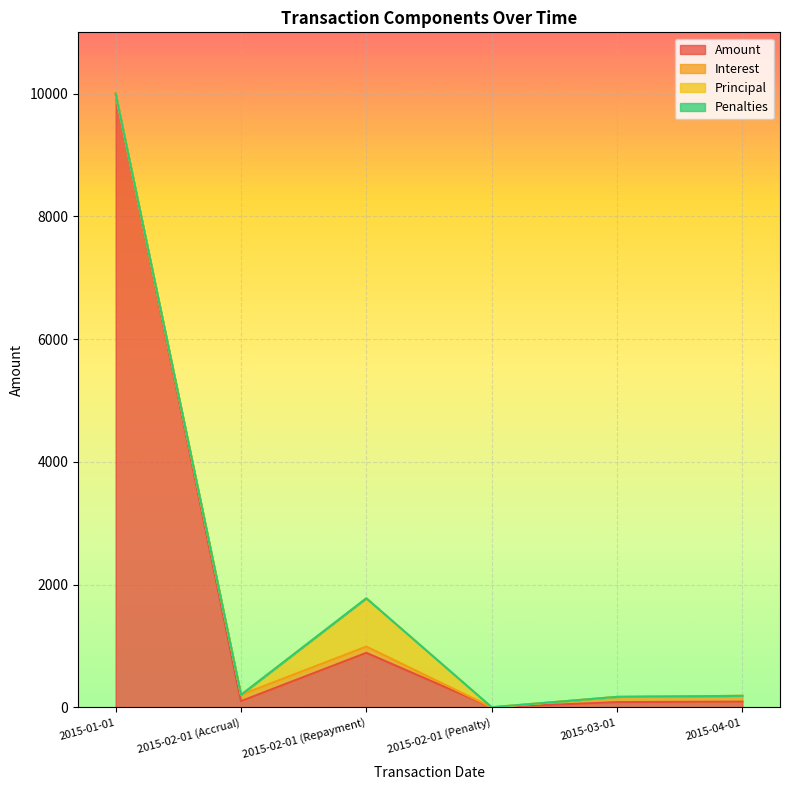

How many categories are shown in the chart?

6